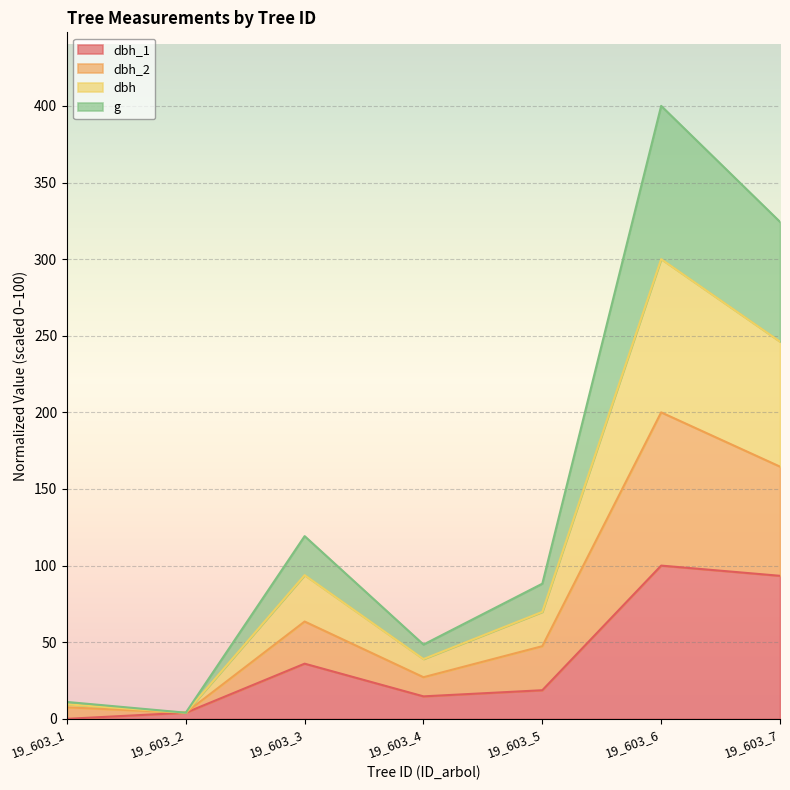

At which category is the sum across all series the highest?

19_603_6